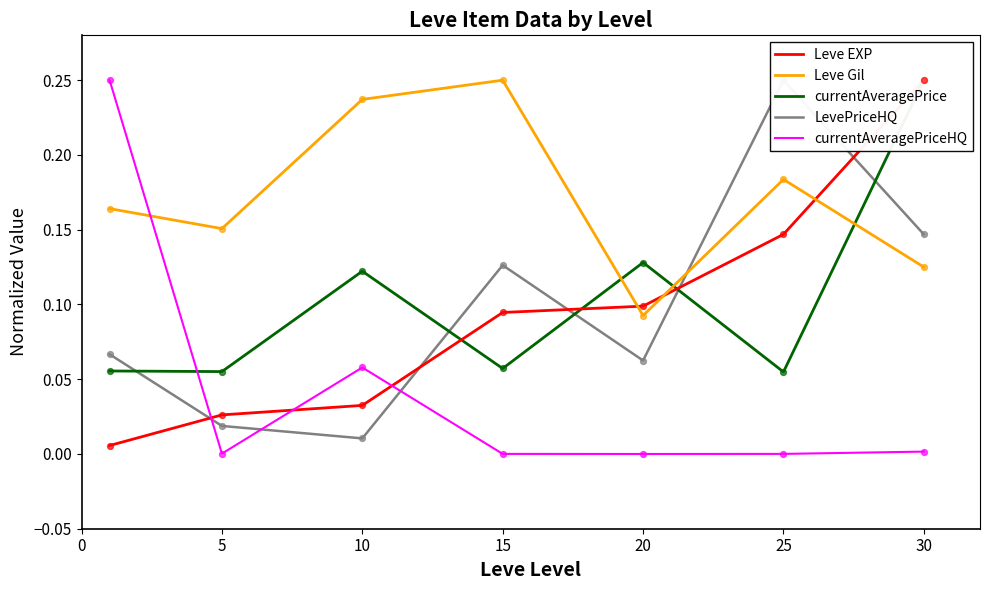

Which series has the largest total across all categories?

Leve Gil